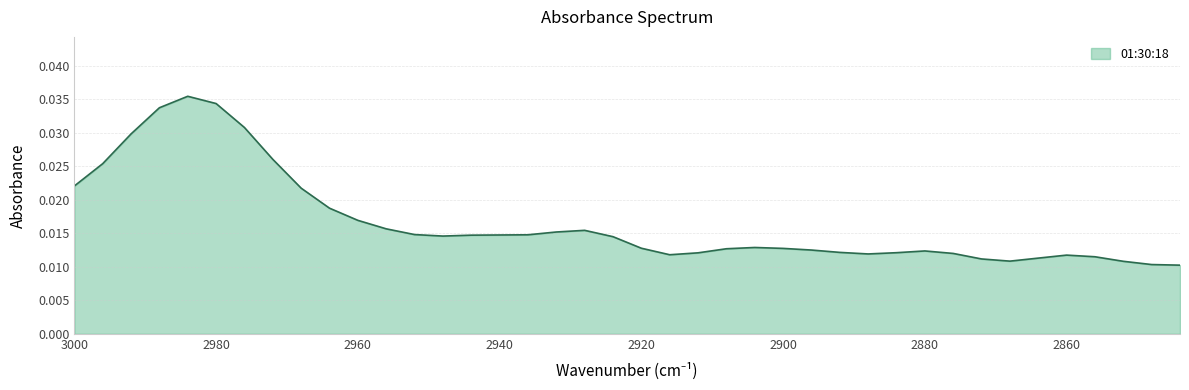

How many points are lower than both their immediate neighbors (excluding endpoints)?

4